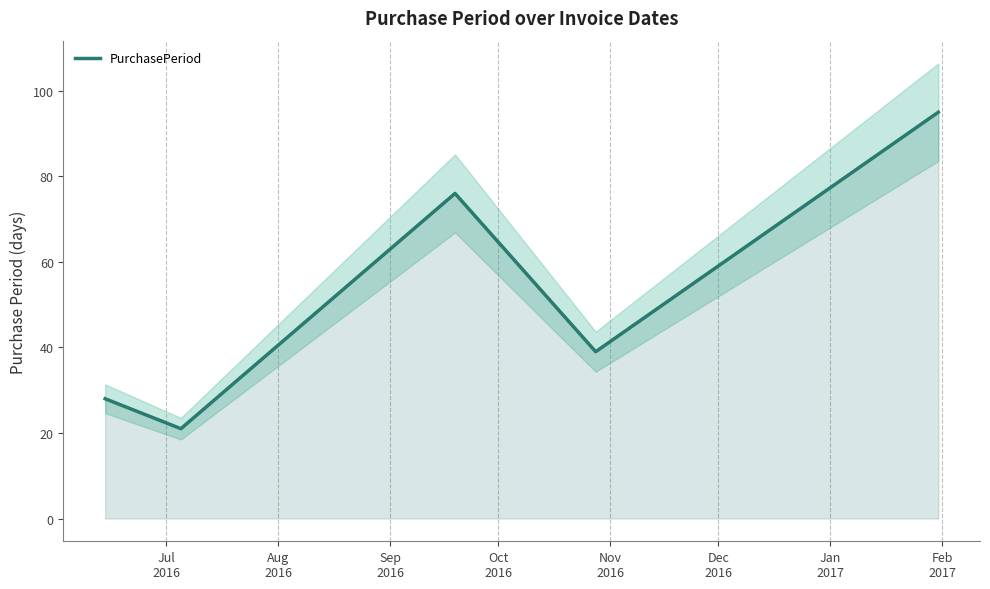

What is the maximum value for PurchasePeriod?

95